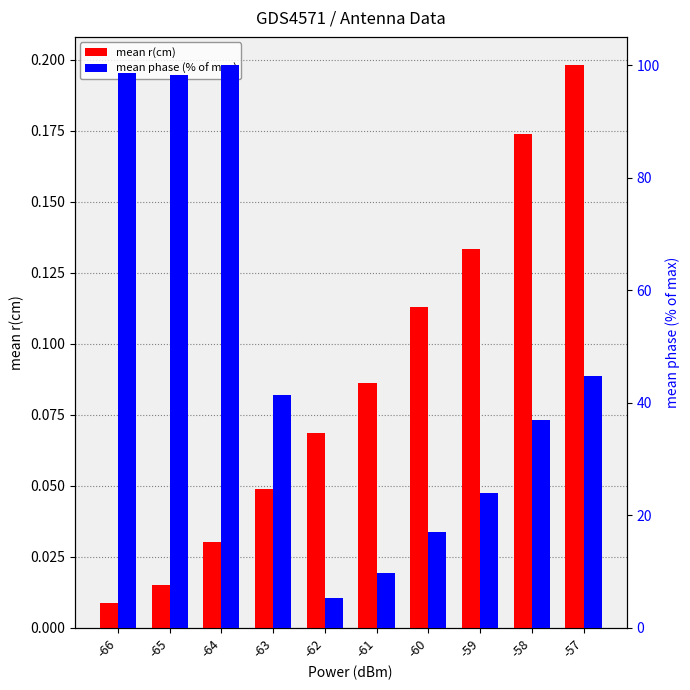

What is the difference between the mean phase (% of max) values at -60 and -64?

83.0